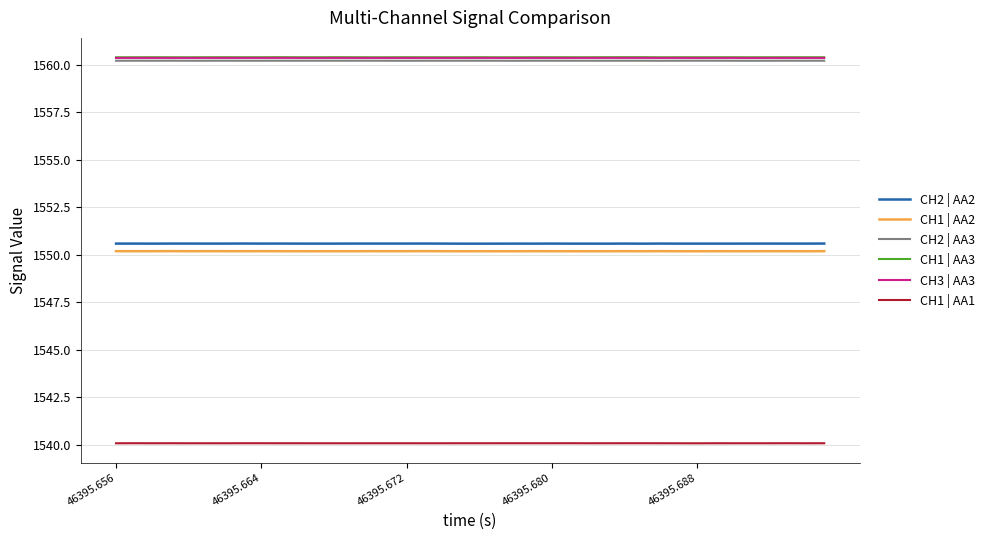

True or false: CH1 | AA3 and CH1 | AA2 intersect in this chart.

False